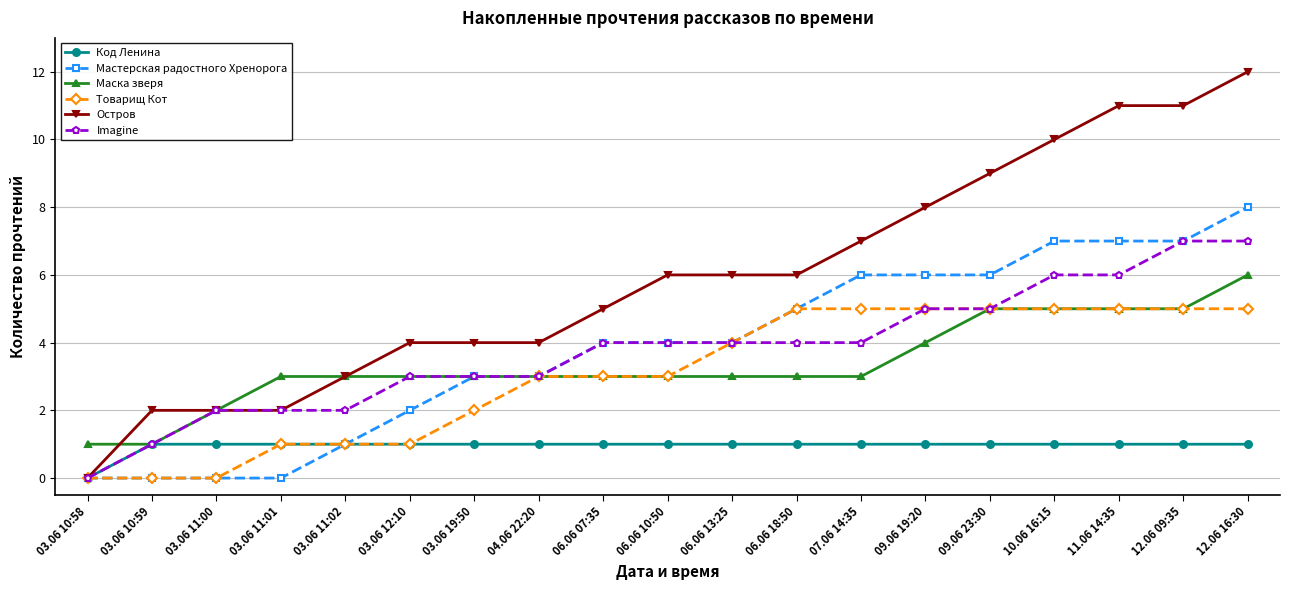

List the series in order of their peak value, lowest first.

Код Ленина, Товарищ Кот, Маска зверя, Imagine, Мастерская радостного Хренорога, Остров